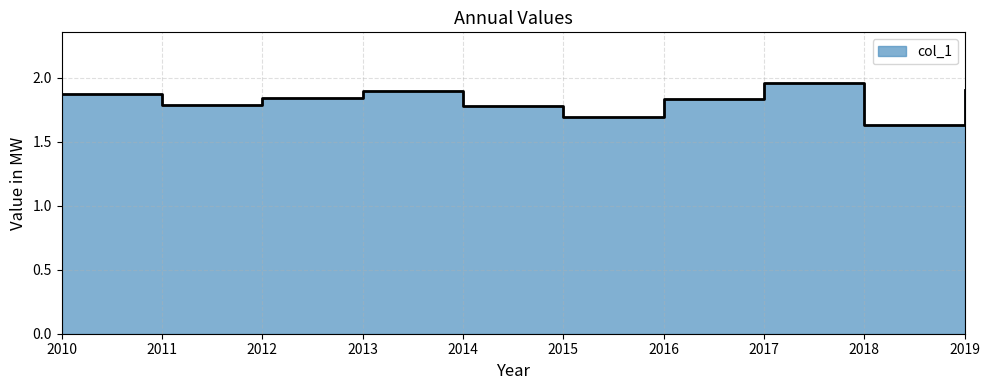

Where is the data nearest to the value 1?

2018